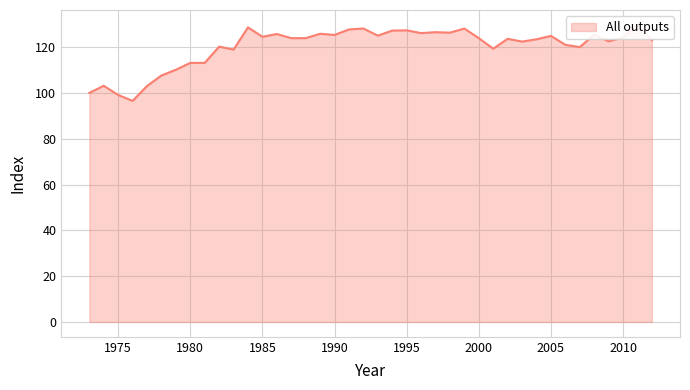

Does the chart display data point markers on the line(s)?

No